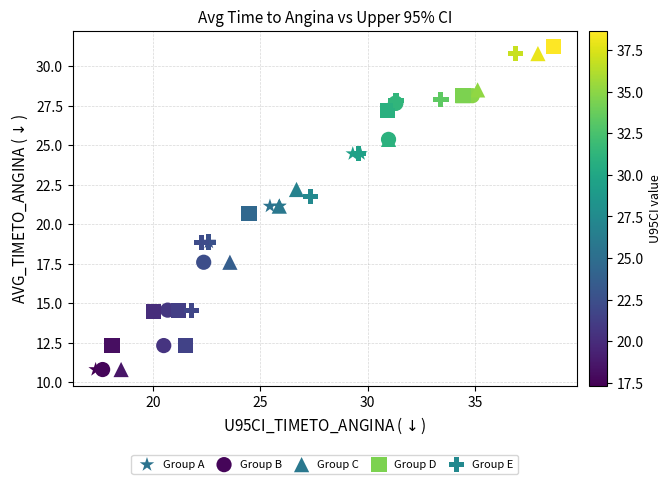

Which series has the largest Y range (max minus min)?

Group C